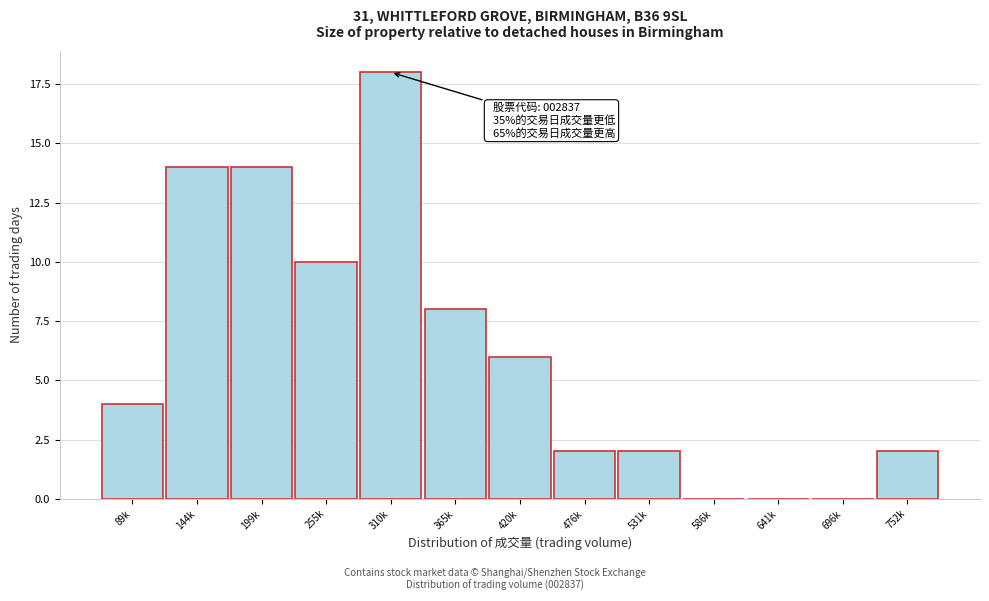

Reading right to left, extract all data points from this chart.

752k=2	696k=0	641k=0	586k=0	531k=2	476k=2	420k=6	365k=8	310k=18	255k=10	199k=14	144k=14	89k=4